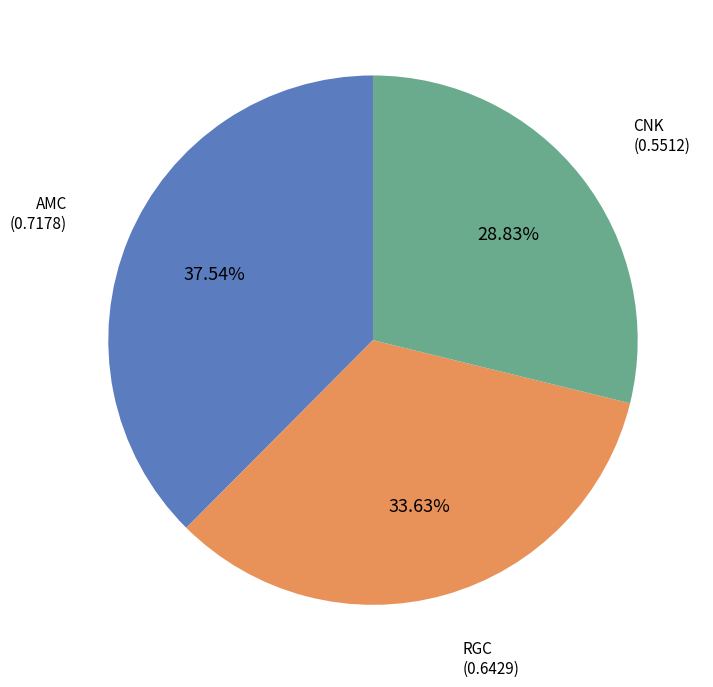

Does any single category account for the majority?

No